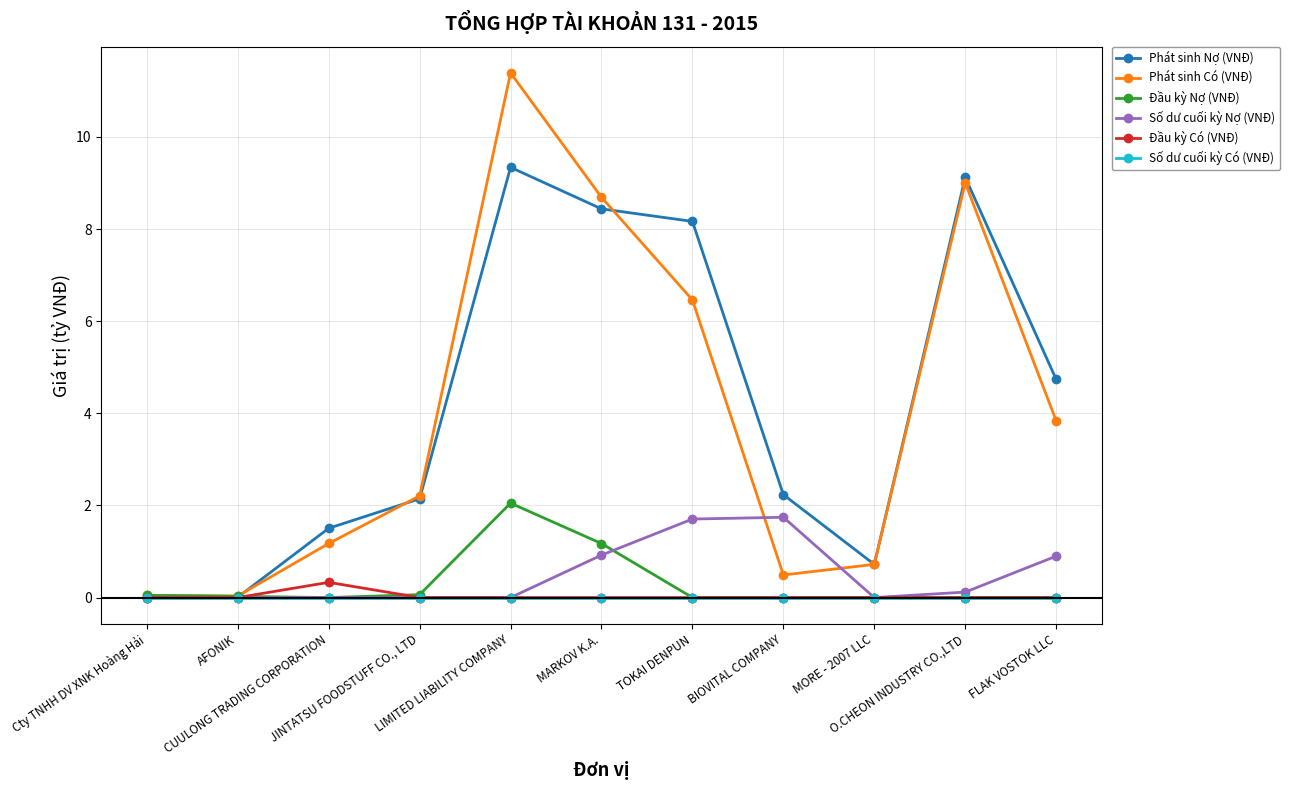

What are all the series names shown in the legend?

Phát sinh Nợ (VNĐ), Phát sinh Có (VNĐ), Đầu kỳ Nợ (VNĐ), Số dư cuối kỳ Nợ (VNĐ), Đầu kỳ Có (VNĐ), Số dư cuối kỳ Có (VNĐ)